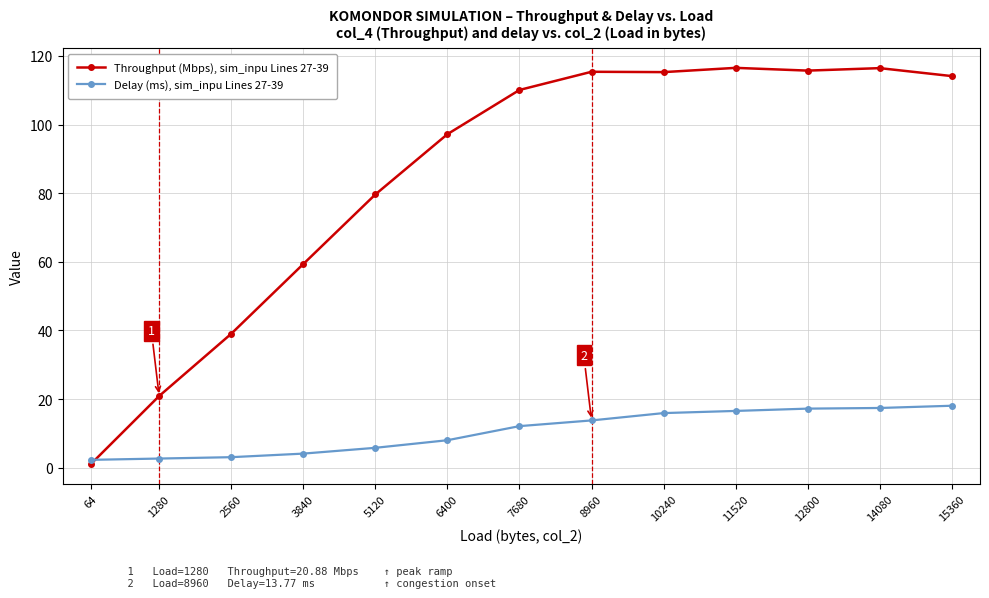

Count the number of categories in the chart.

13